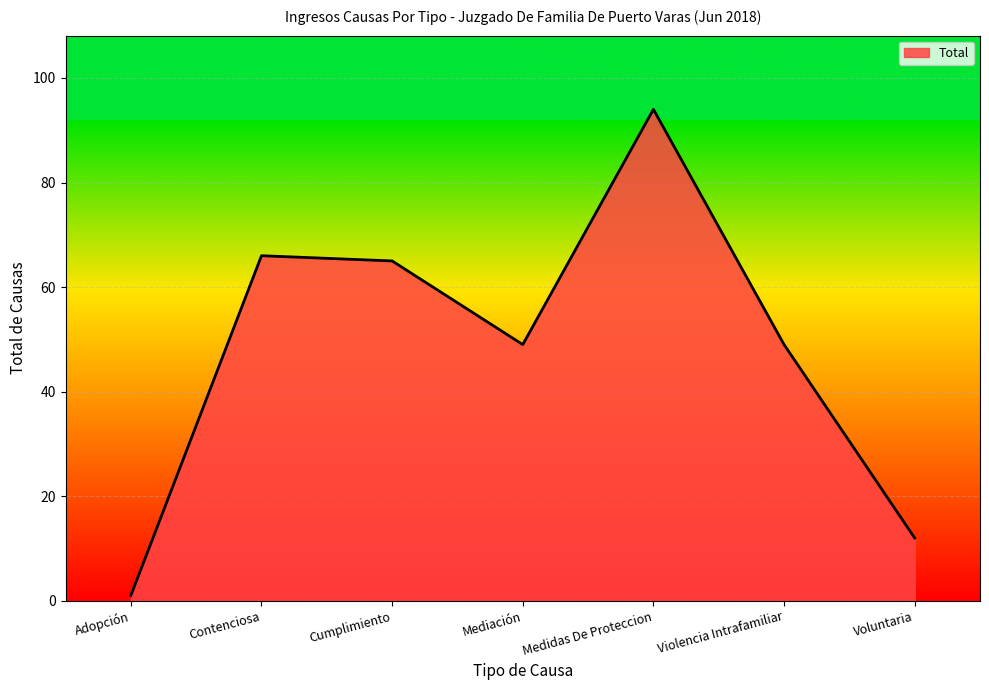

Count the number of data series in this chart.

1